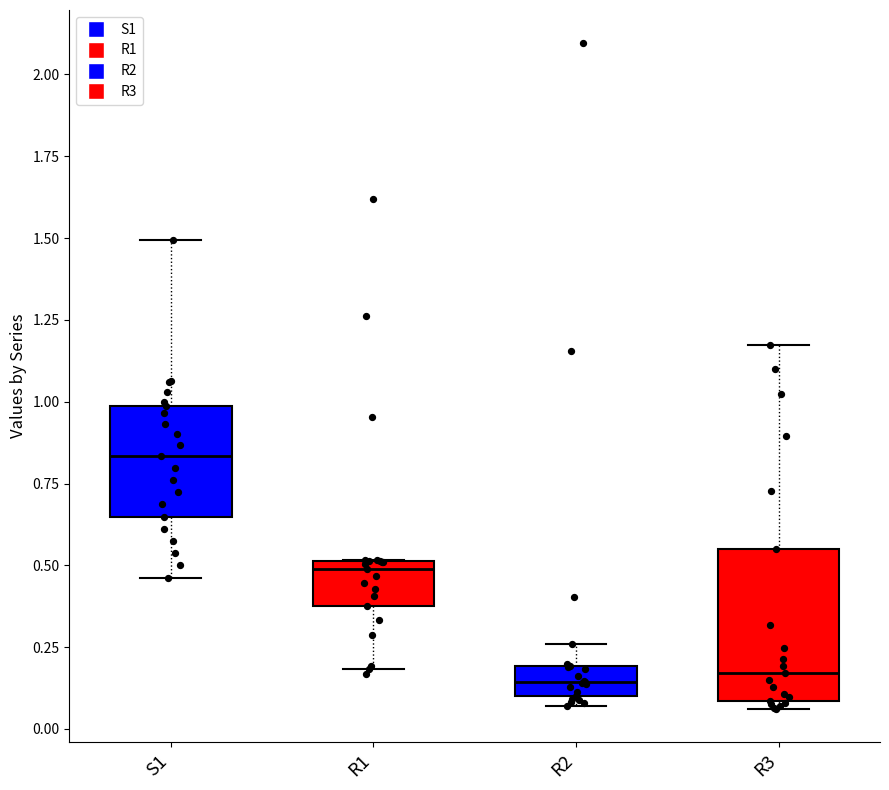

Reading left to right, read every box against the y-axis: the position of its median line, the range the box covers, and the ends of its whiskers. The values are not printed on the chart, so give them approximately, as read against the axis.

S1: median 0.85, box 0.65 to 1.00, whiskers 0.45 to 1.50
R1: median 0.50 (just below the box's upper edge), box 0.40 to 0.50, whiskers 0.20 to 0.50
R2: median 0.15, box 0.10 to 0.20, whiskers 0.05 to 0.25
R3: median 0.15, box 0.10 to 0.55, whiskers 0.05 to 1.15